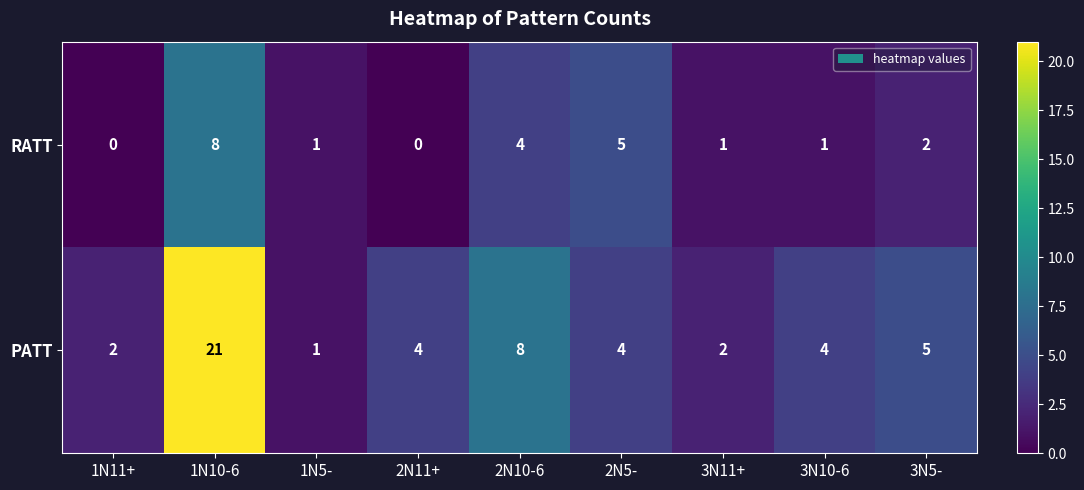

At which category does the chart reach its peak across all series?

1N10-6